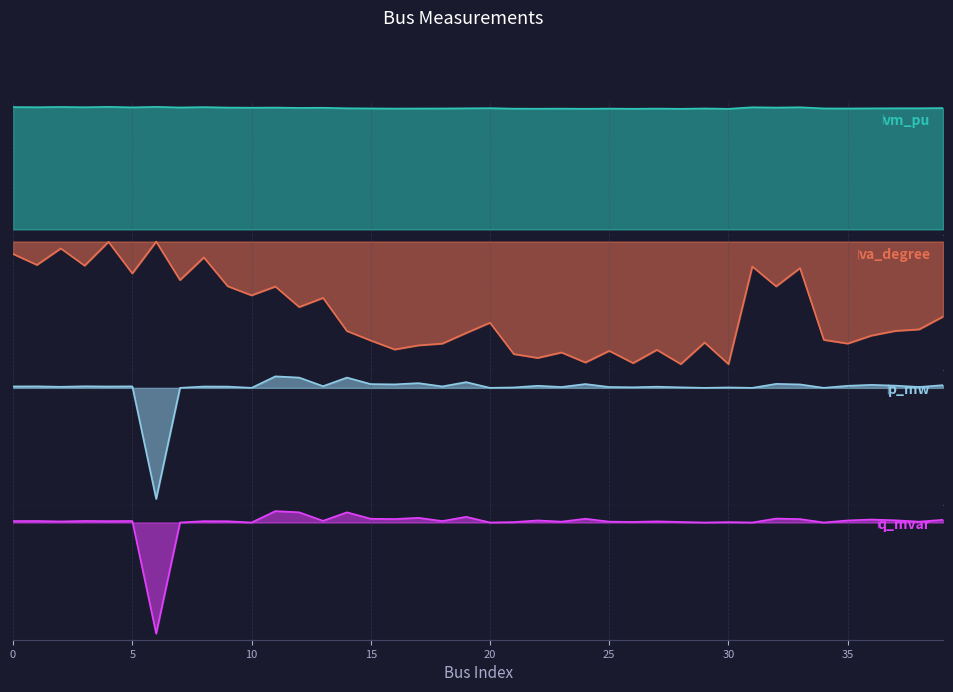

Count the number of data series in this chart.

4